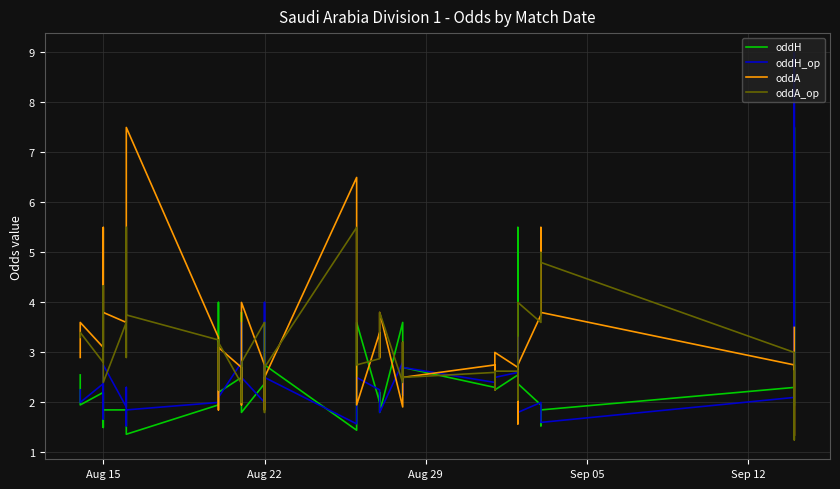

Is this an area chart (filled region under the line)?

No